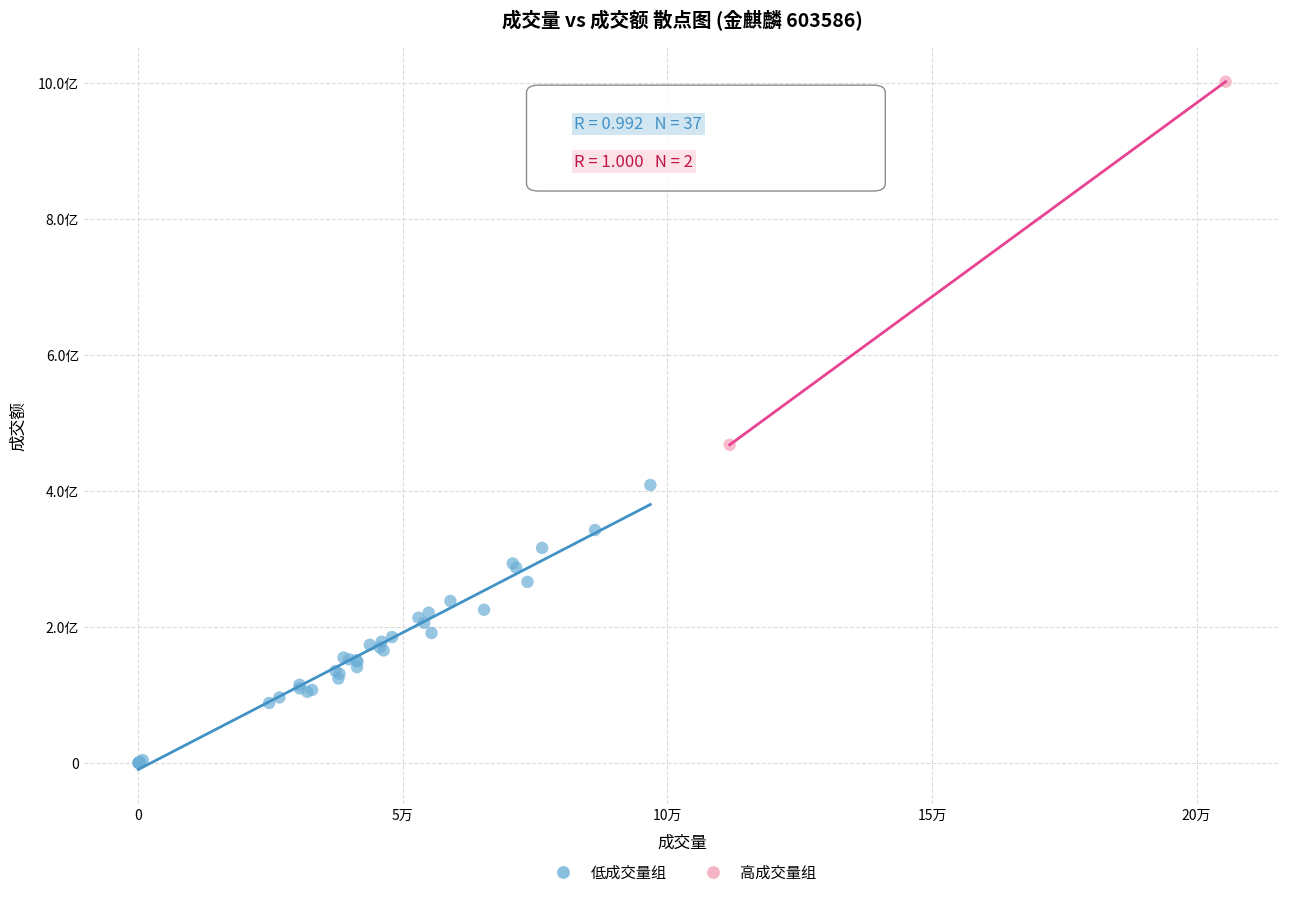

What are all the series names shown in the legend?

低成交量组, 高成交量组